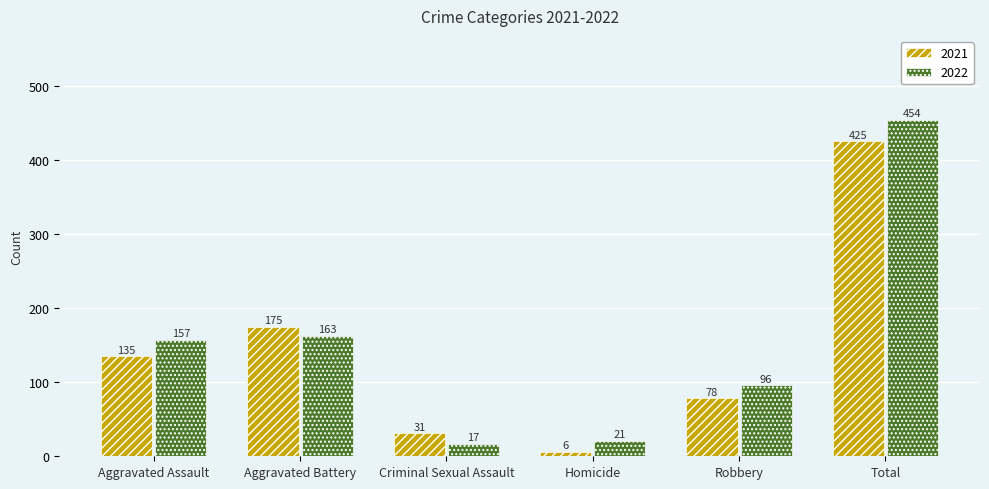

How many series are shown in this chart?

2